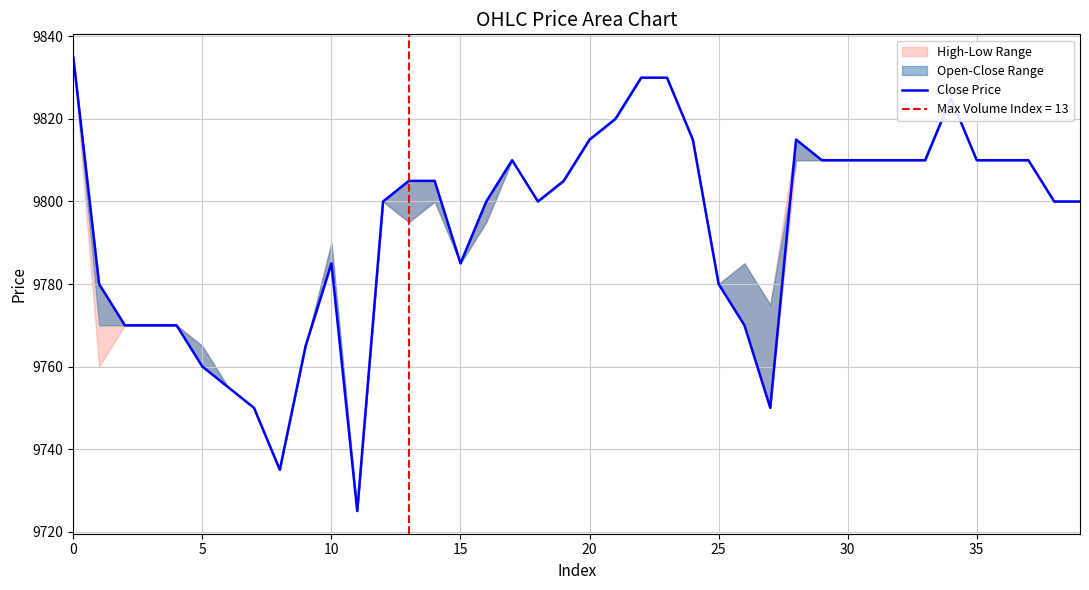

Between 22 and 16, which is larger?

22